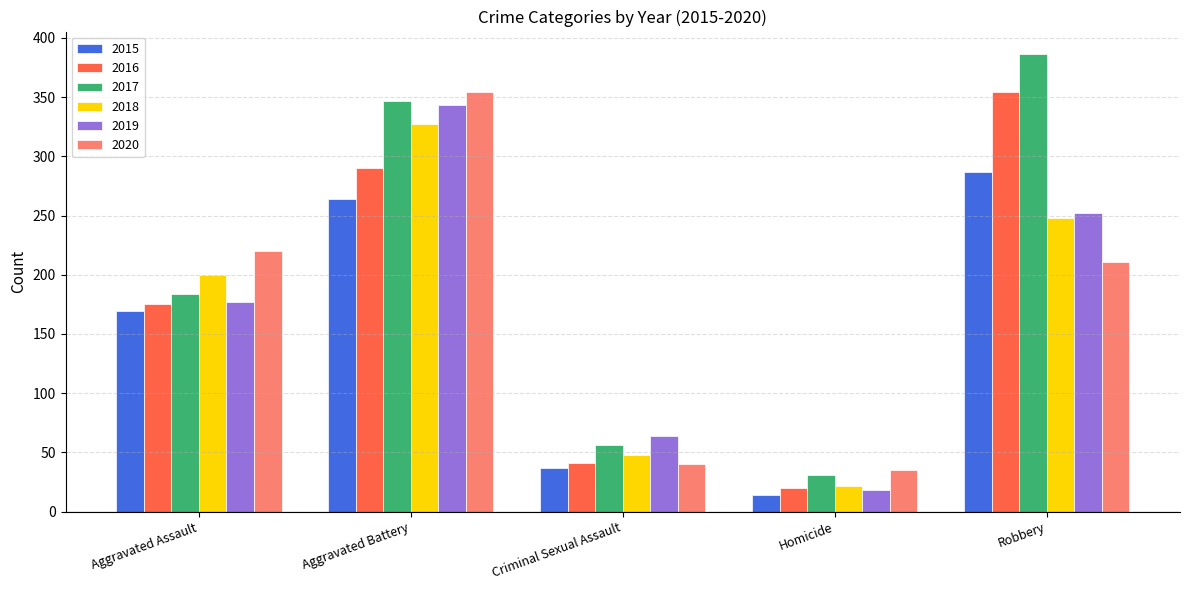

What is the approximate value of 2016 at Homicide?

20